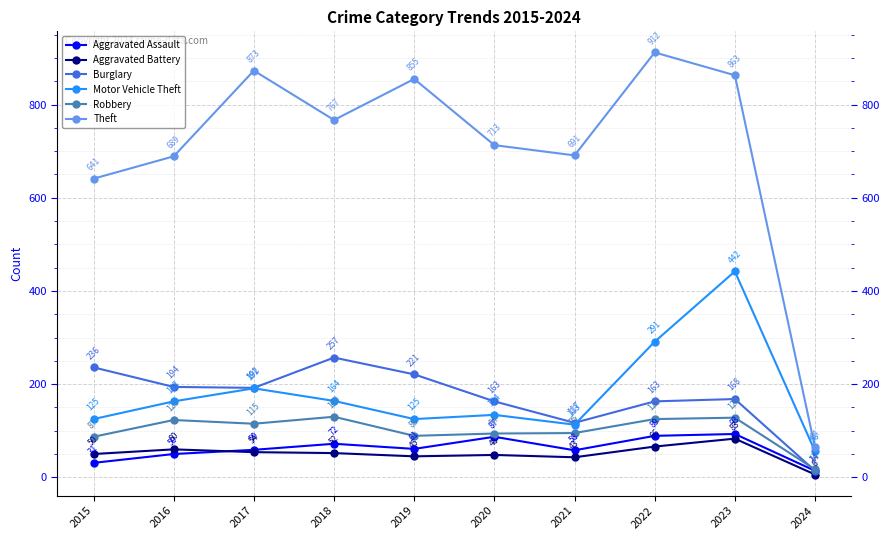

How many data points does each series have?

10